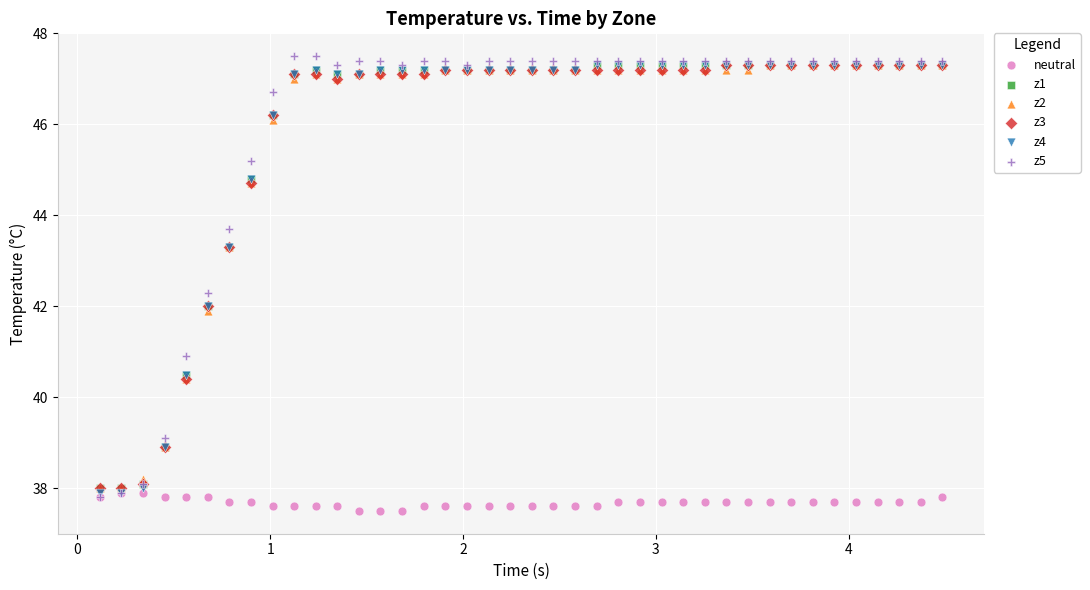

What are all the series names shown in the legend?

neutral, z1, z2, z3, z4, z5